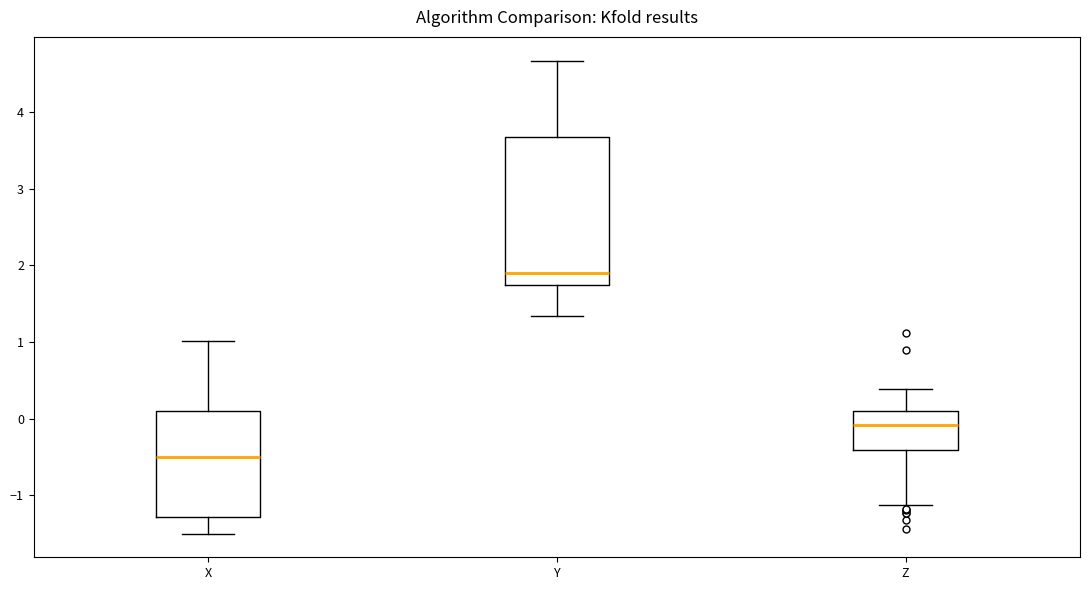

Reading left to right, transcribe this box plot: for each box, give where its median line is, the range the box spans, and where its two whiskers end, as read against the y-axis. The values are not printed on the chart, so give them approximately, as read against the axis.

X: median -0.5, box -1.3 to 0.1, whiskers -1.5 to 1.0
Y: median 1.9, box 1.7 to 3.7, whiskers 1.3 to 4.7
Z: median -0.1, box -0.4 to 0.1, whiskers -1.1 to 0.4